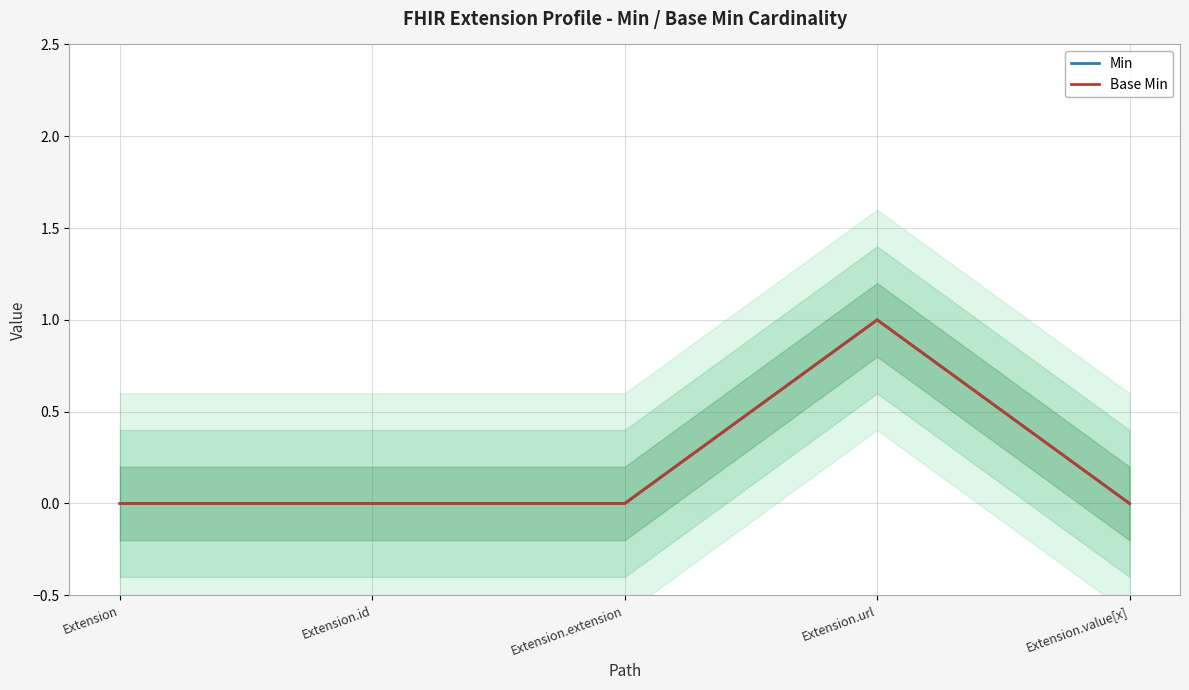

What is the label of the 1st point from the left?

Extension